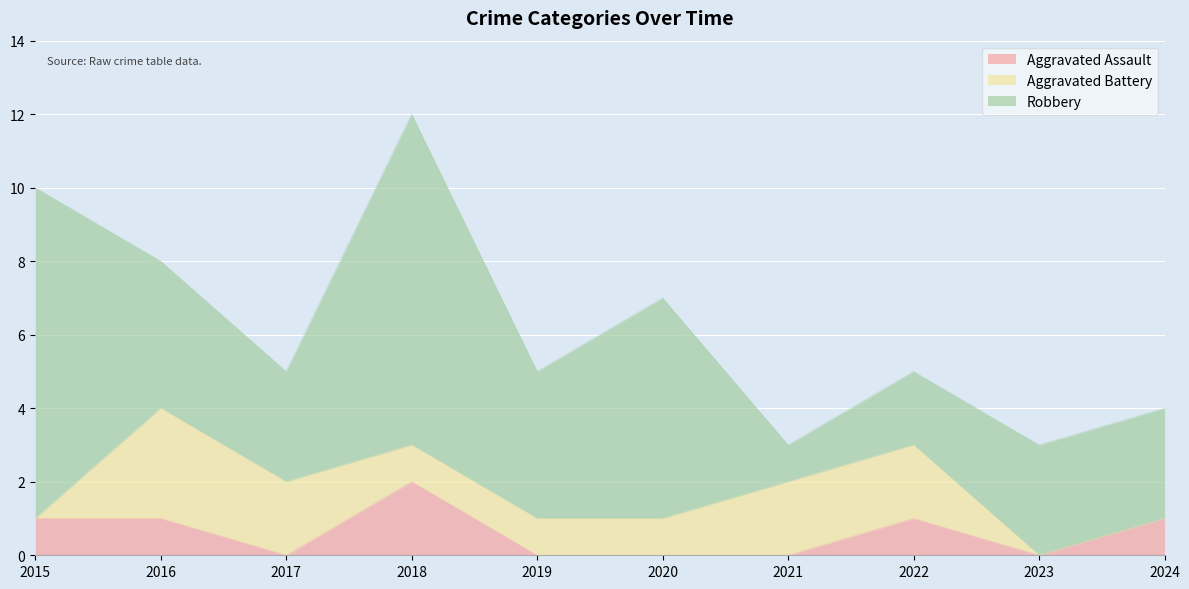

Reading left to right, what are all the values shown in this chart?

Aggravated Assault: 1	1	0	2	0	0	0	1	0	1
Aggravated Battery: 0	3	2	1	1	1	2	2	0	0
Robbery: 9	4	3	9	4	6	1	2	3	3